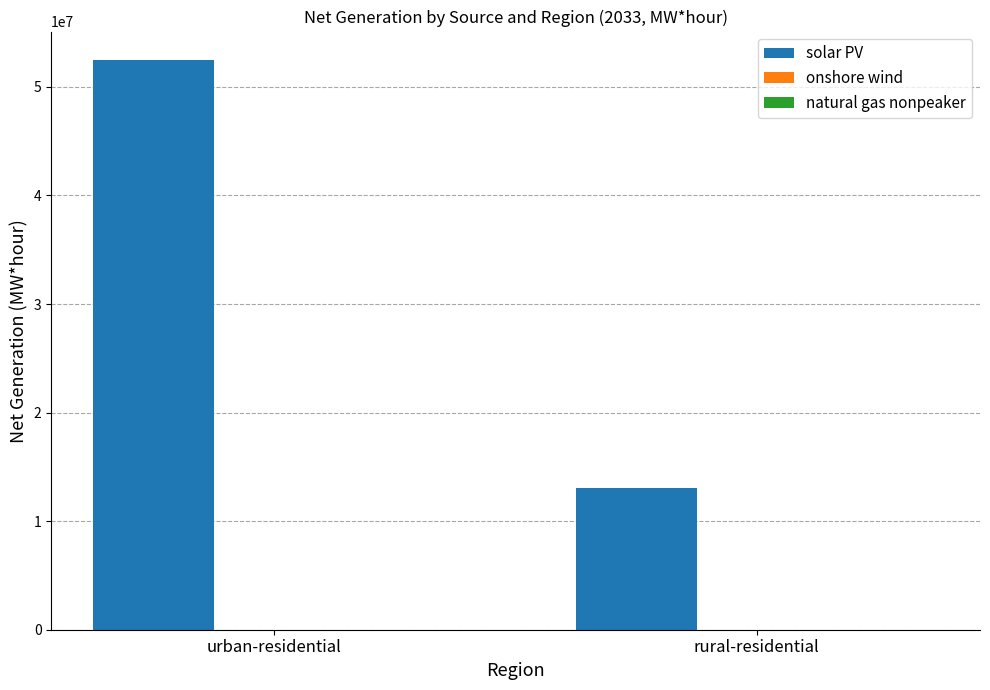

Which series has the widest spread of values?

solar PV